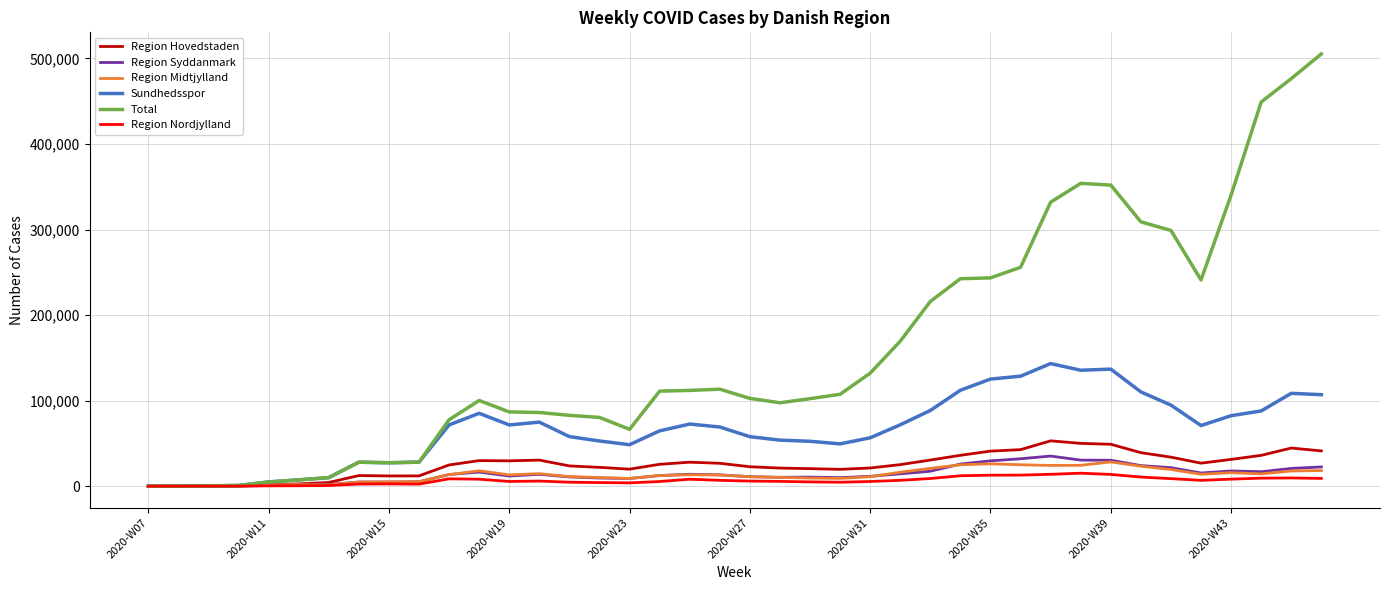

Which series has the largest total across all categories?

Total